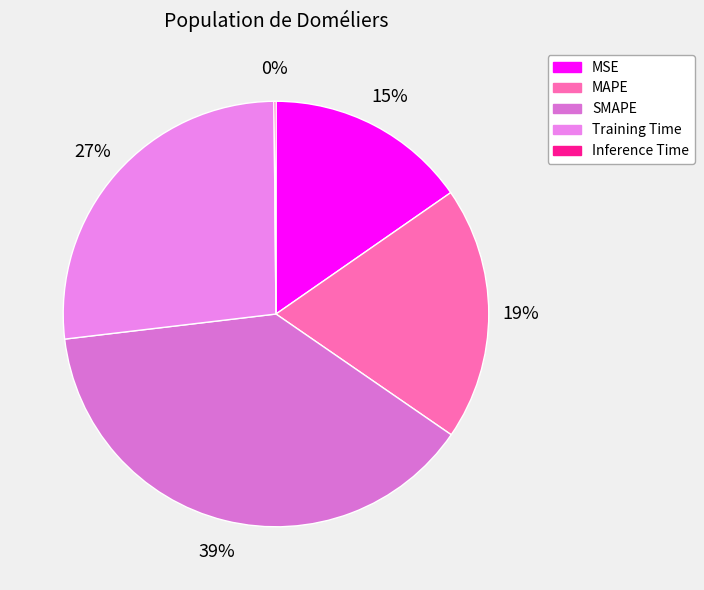

Which slice is the largest?

SMAPE